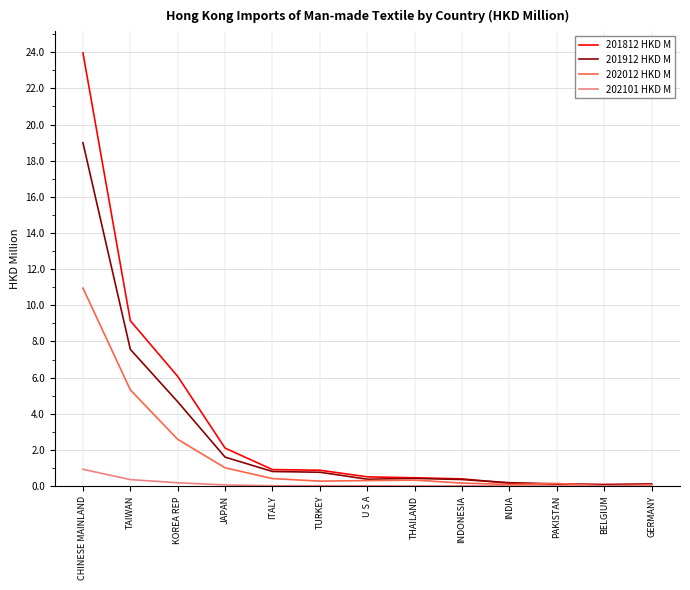

Which series has the largest total across all categories?

201812 HKD M